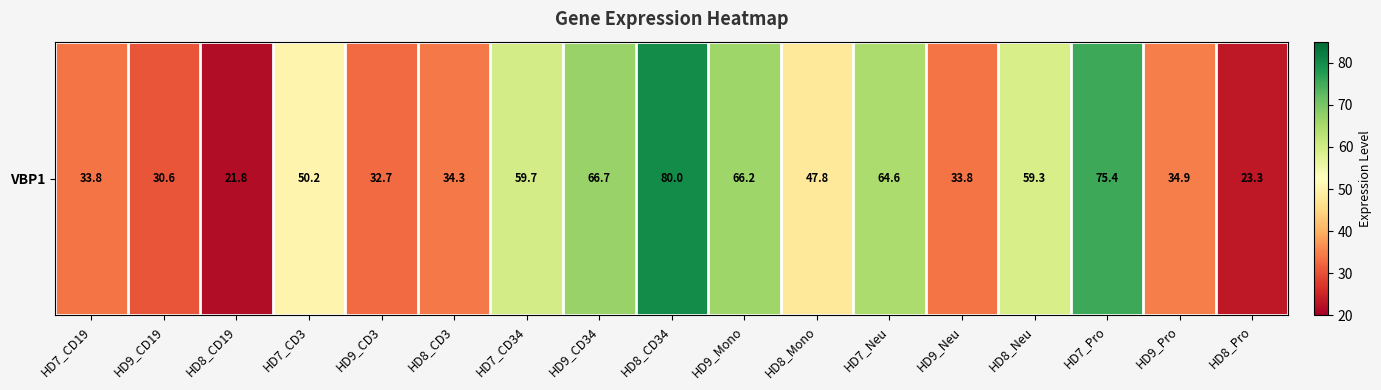

What is the ratio of the value at HD7_CD3 to the value at HD9_Neu?

1.5